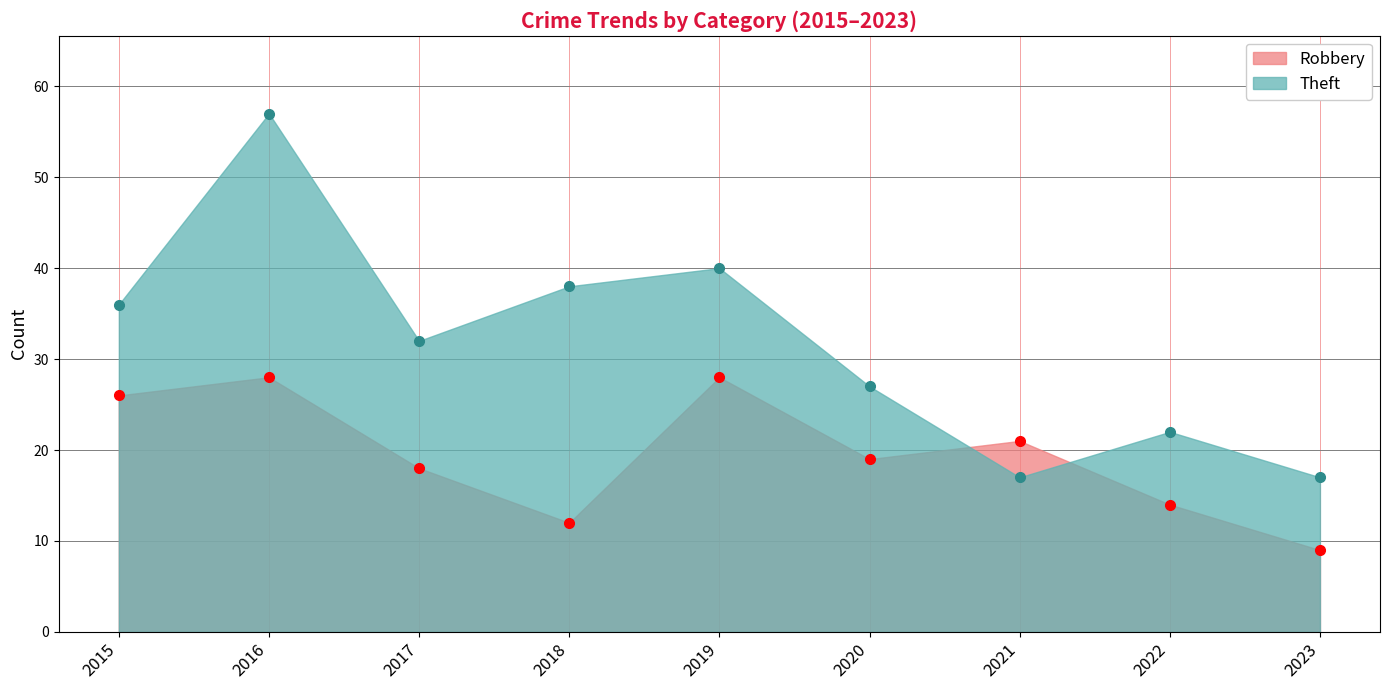

What is the value of the Theft point at the 9th from the left?

17